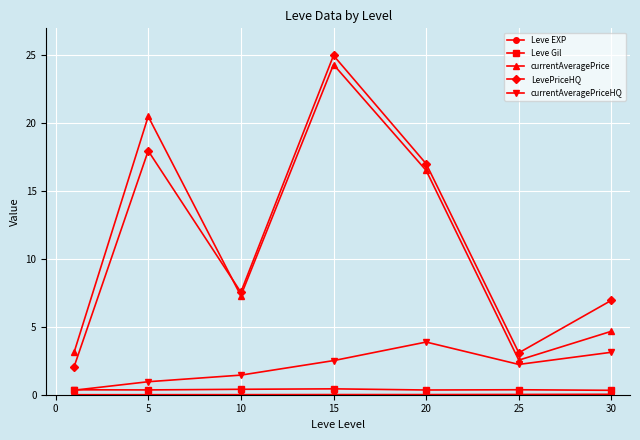

What is the value of the Leve Gil point at the 4th from the left?

0.4